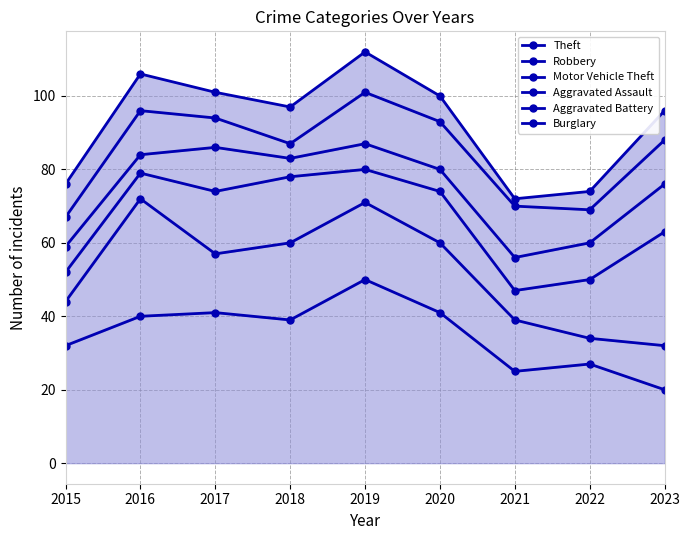

In Theft, how many points are lower than both neighbors (excluding endpoints)?

2